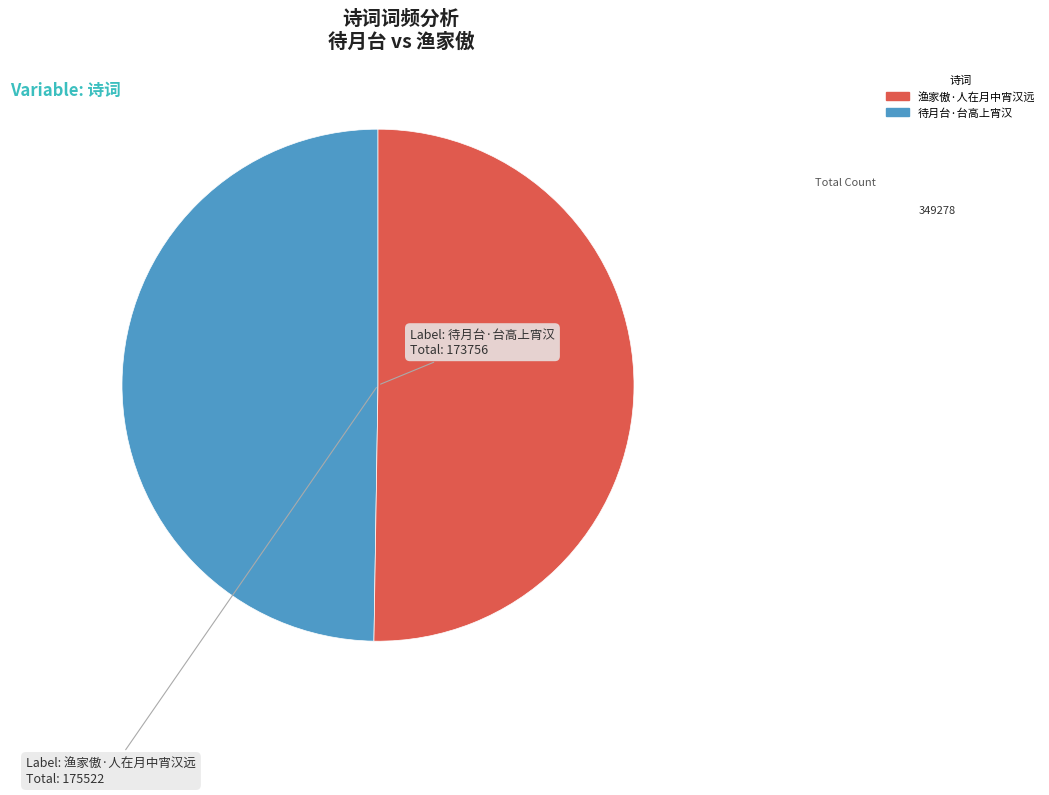

Is the sum of 待月台·台高上宵汉 and 渔家傲·人在月中宵汉远 greater than half?

Yes